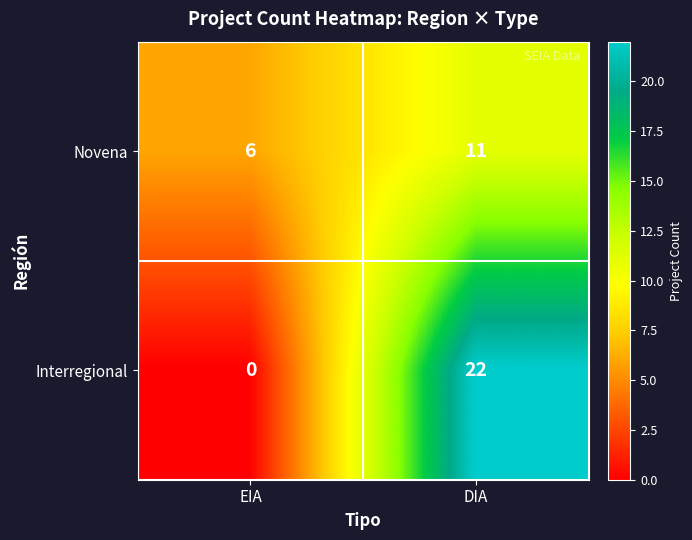

List the series in order of their peak value, highest first.

Interregional, Novena